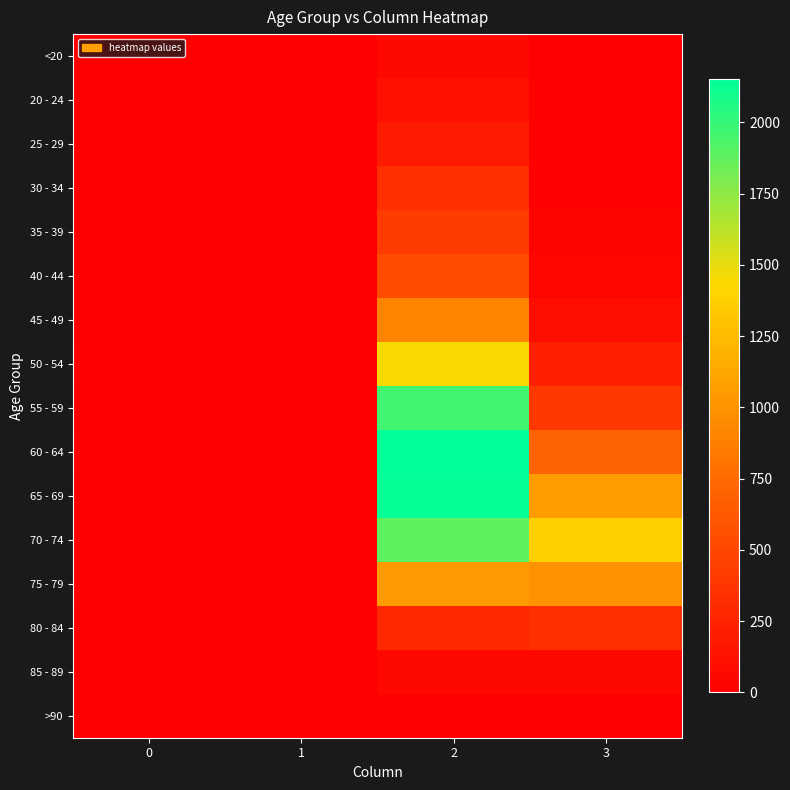

Reading left to right, list all the values displayed in this chart.

<20: 0=0	1=1	2=62	3=7
20 - 24: 0=1	1=0	2=121	3=2
25 - 29: 0=0	1=0	2=196	3=13
30 - 34: 0=0	1=2	2=333	3=14
35 - 39: 0=2	1=1	2=420	3=26
40 - 44: 0=0	1=1	2=530	3=53
45 - 49: 0=2	1=1	2=915	3=97
50 - 54: 0=9	1=3	2=1450	3=227
55 - 59: 0=8	1=6	2=1965	3=392
60 - 64: 0=11	1=8	2=2151	3=689
65 - 69: 0=6	1=6	2=2130	3=1057
70 - 74: 0=13	1=14	2=1882	3=1381
75 - 79: 0=10	1=12	2=1053	3=993
80 - 84: 0=7	1=4	2=296	3=333
85 - 89: 0=3	1=1	2=62	3=64
>90: 0=0	1=0	2=15	3=9